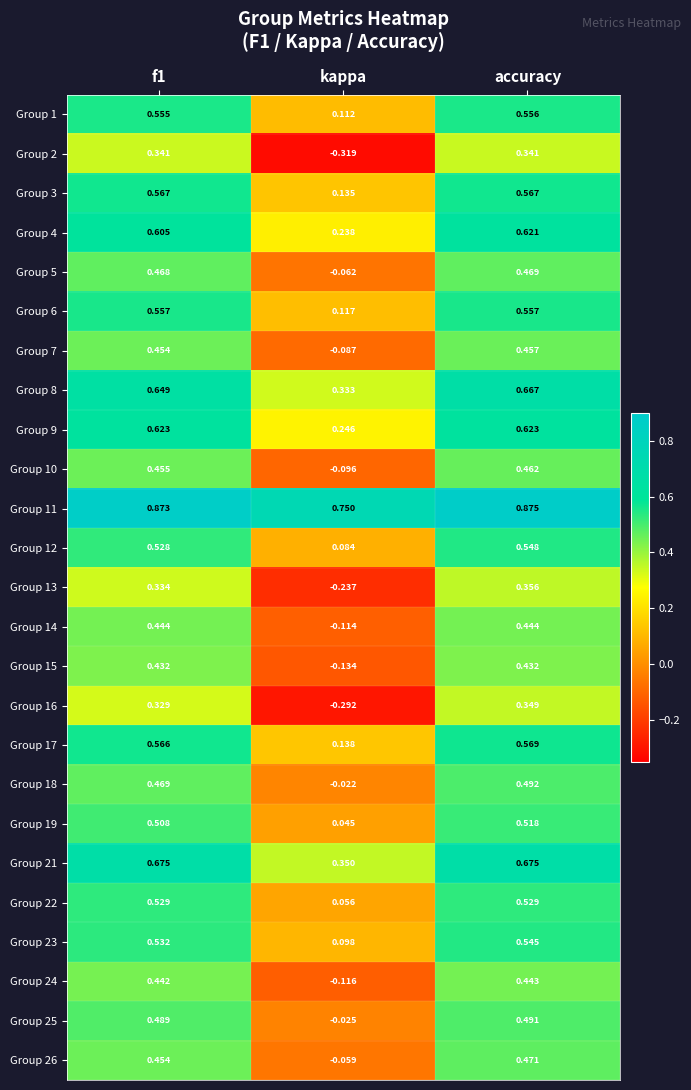

Which label corresponds to the smallest value in the chart?

kappa